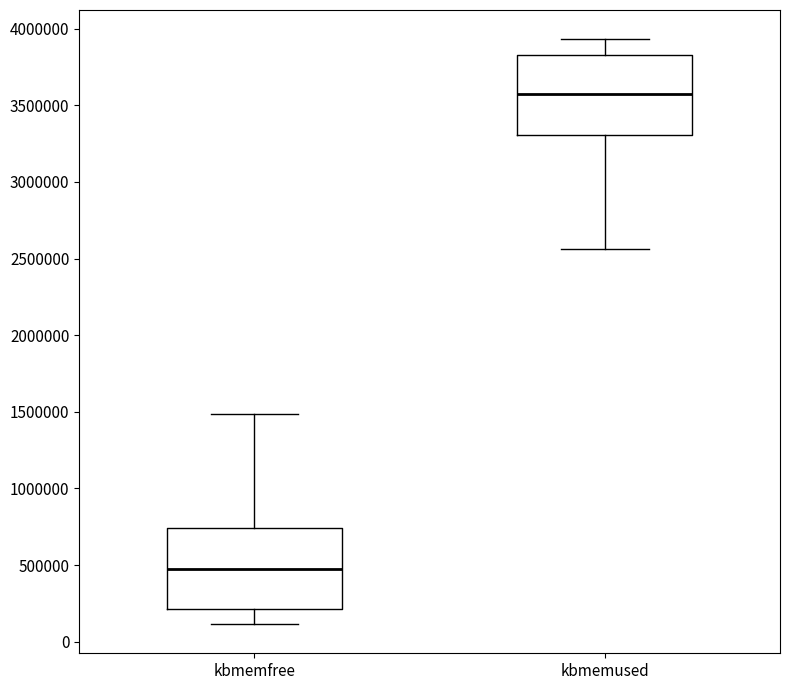

Which box has the lowest median line?

kbmemfree